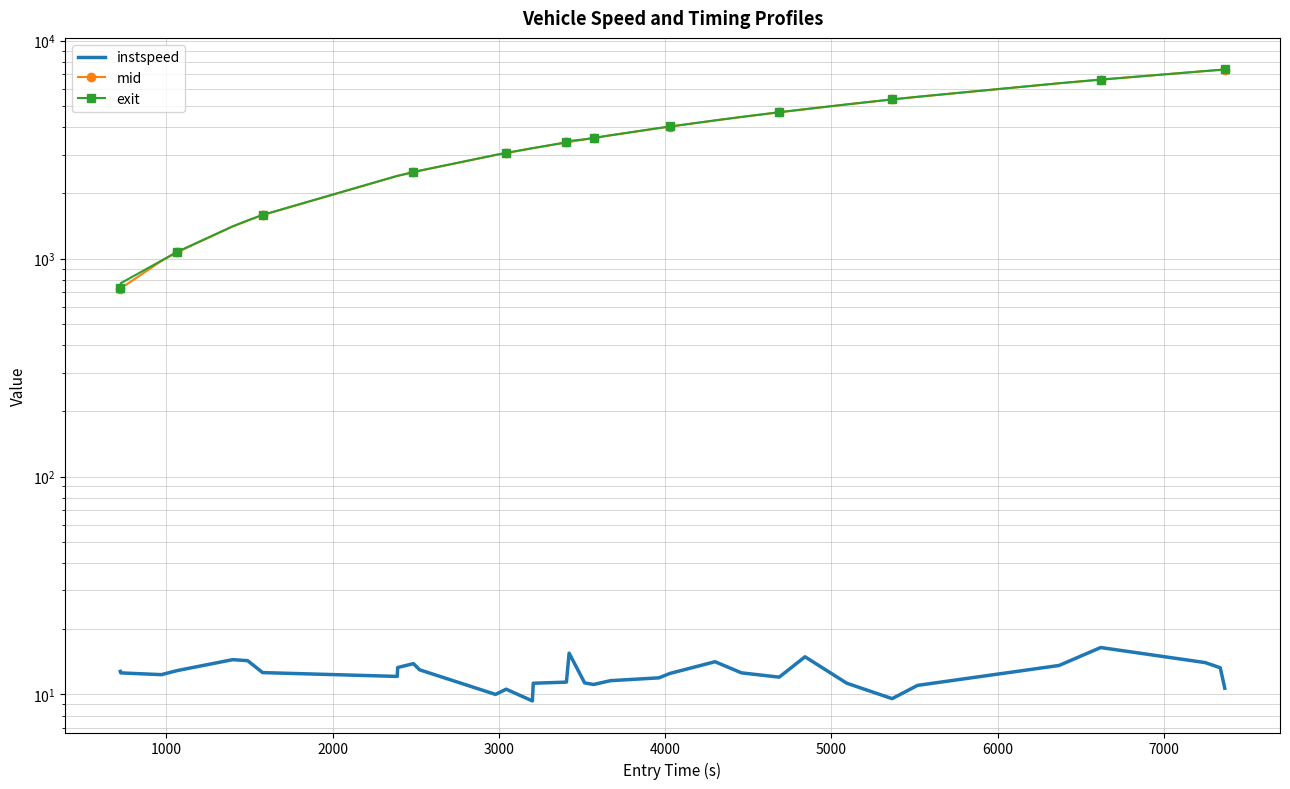

What is the sum of all instspeed values?

423.8